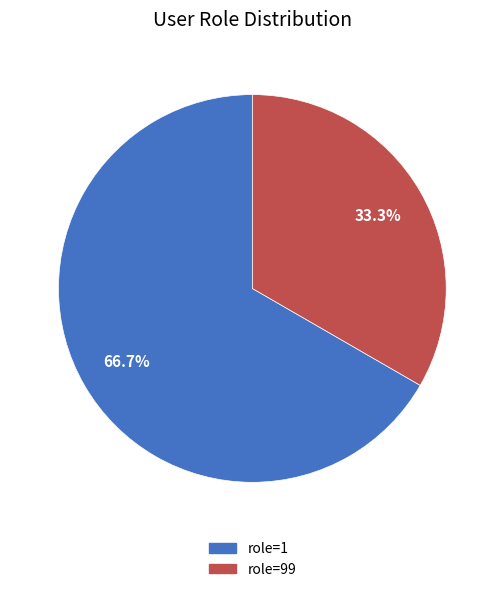

Which slice represents more than half of the pie?

role=1